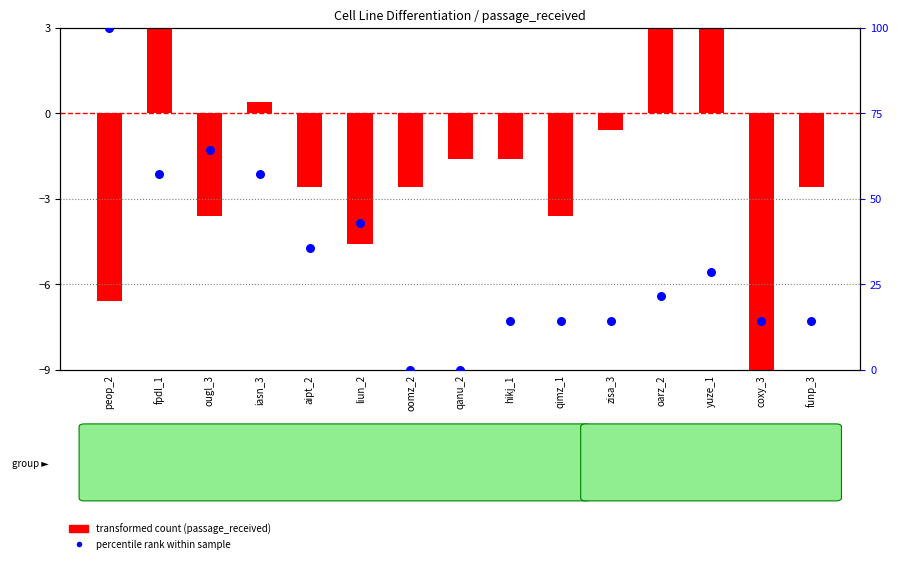

Is the value of percentile rank within sample at aipt_2 greater than the value of transformed count (passage_received) at coxy_3?

Yes